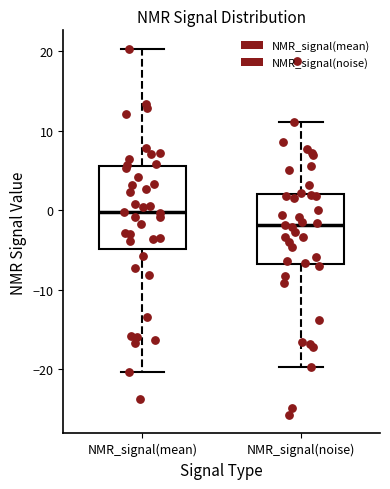

Reading left to right, read every box against the y-axis: the position of its median line, the range the box covers, and the ends of its whiskers. The values are not printed on the chart, so give them approximately, as read against the axis.

NMR_signal(mean): median 0, box -5 to 6, whiskers -20 to 20
NMR_signal(noise): median -2, box -7 to 2, whiskers -20 to 11